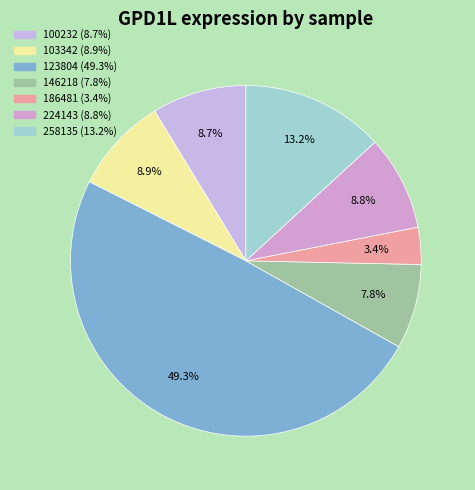

How many segments does this pie chart have?

7